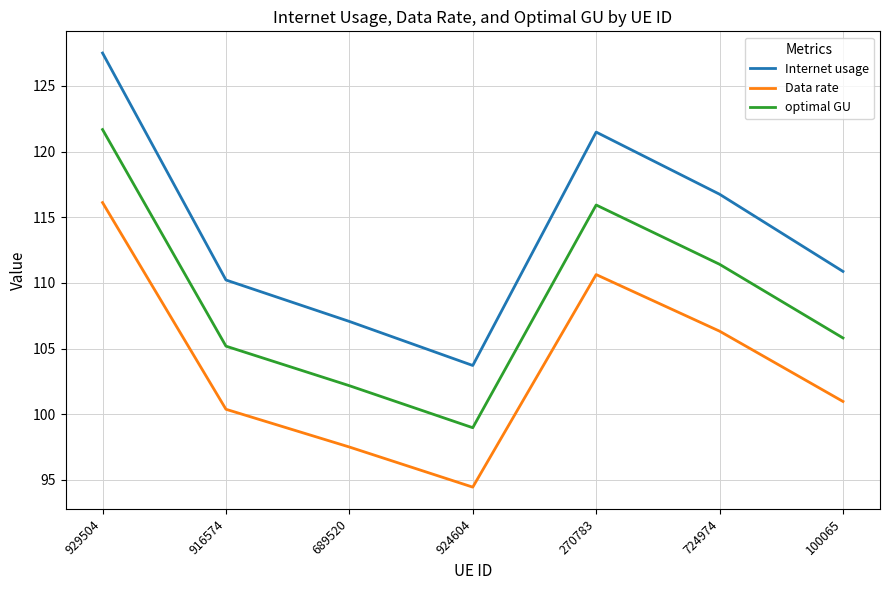

Reading left to right, what are all the values shown in this chart?

Internet usage: 929504=127.5	916574=110.2	689520=107.1	924604=103.7	270783=121.5	724974=116.8	100065=110.9
Data rate: 929504=116.1	916574=100.4	689520=97.5	924604=94.5	270783=110.6	724974=106.3	100065=101.0
optimal GU: 929504=121.7	916574=105.2	689520=102.2	924604=99.0	270783=115.9	724974=111.4	100065=105.8